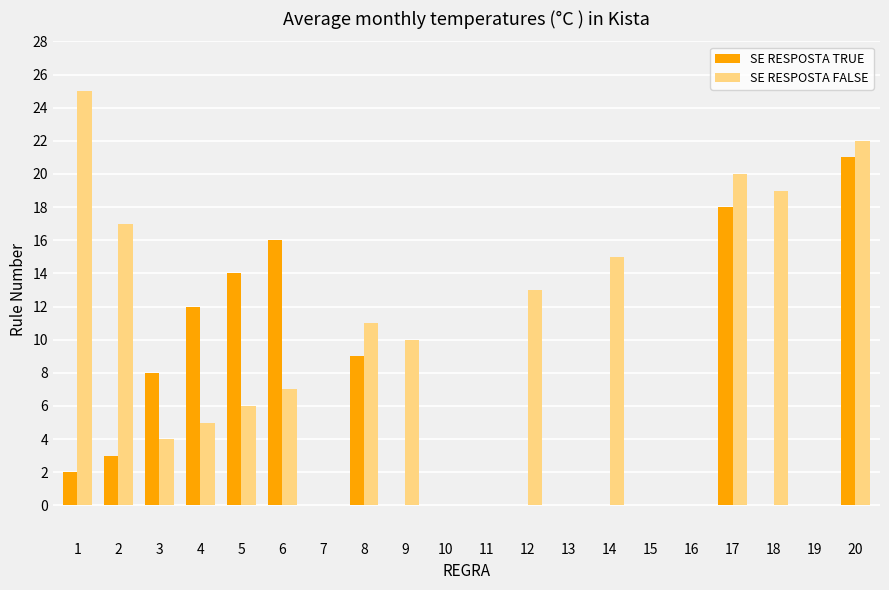

What is the sum of all SE RESPOSTA TRUE values?

103